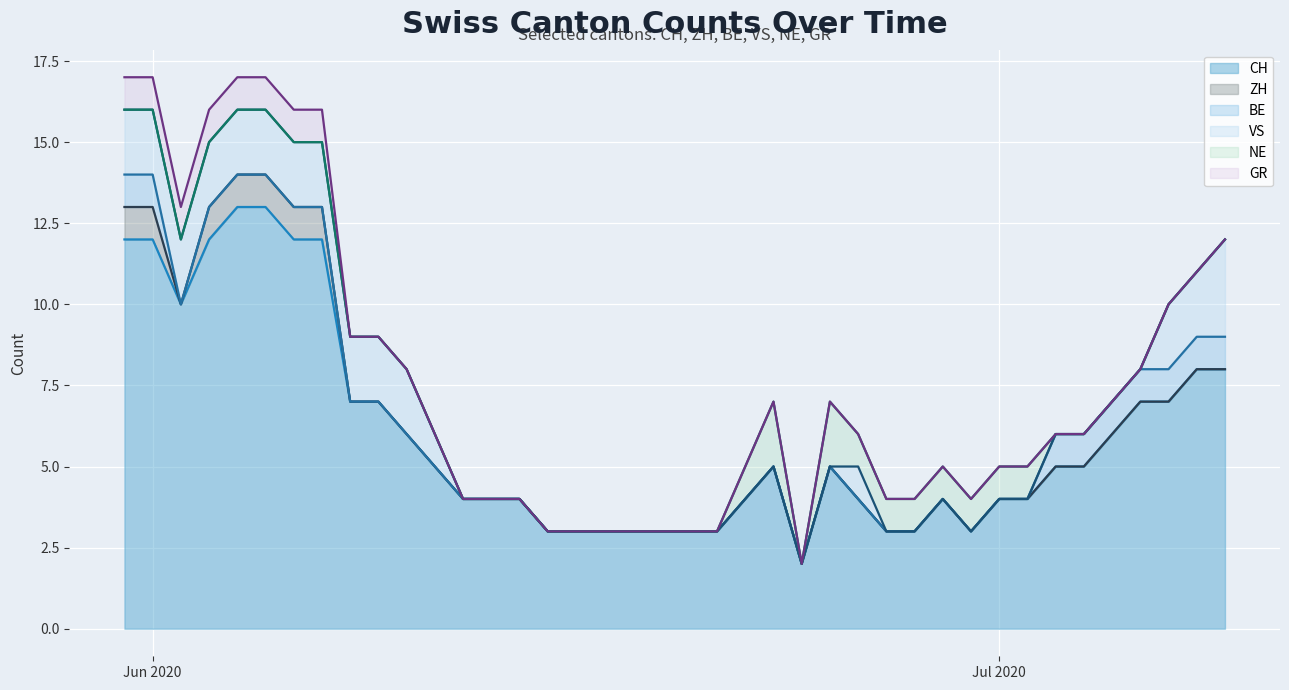

Reading left to right, list all the values displayed in this chart.

CH: 12	12	10	12	13	13	12	12	7	7	6	5	4	4	4	3	3	3	3	3	3	3	4	5	2	5	4	3	3	4	3	4	4	5	5	6	7	7	8	8
ZH: 1	1	0	1	1	1	1	1	0	0	0	0	0	0	0	0	0	0	0	0	0	0	0	0	0	0	0	0	0	0	0	0	0	0	0	0	0	0	0	0
BE: 1	1	0	0	0	0	0	0	0	0	0	0	0	0	0	0	0	0	0	0	0	0	0	0	0	0	0	0	0	0	0	0	0	1	1	1	1	1	1	1
VS: 2	2	2	2	2	2	2	2	2	2	2	1	0	0	0	0	0	0	0	0	0	0	0	0	0	0	1	0	0	0	0	0	0	0	0	0	0	2	2	3
NE: 0	0	0	0	0	0	0	0	0	0	0	0	0	0	0	0	0	0	0	0	0	0	1	2	0	2	1	1	1	1	1	1	1	0	0	0	0	0	0	0
GR: 1	1	1	1	1	1	1	1	0	0	0	0	0	0	0	0	0	0	0	0	0	0	0	0	0	0	0	0	0	0	0	0	0	0	0	0	0	0	0	0